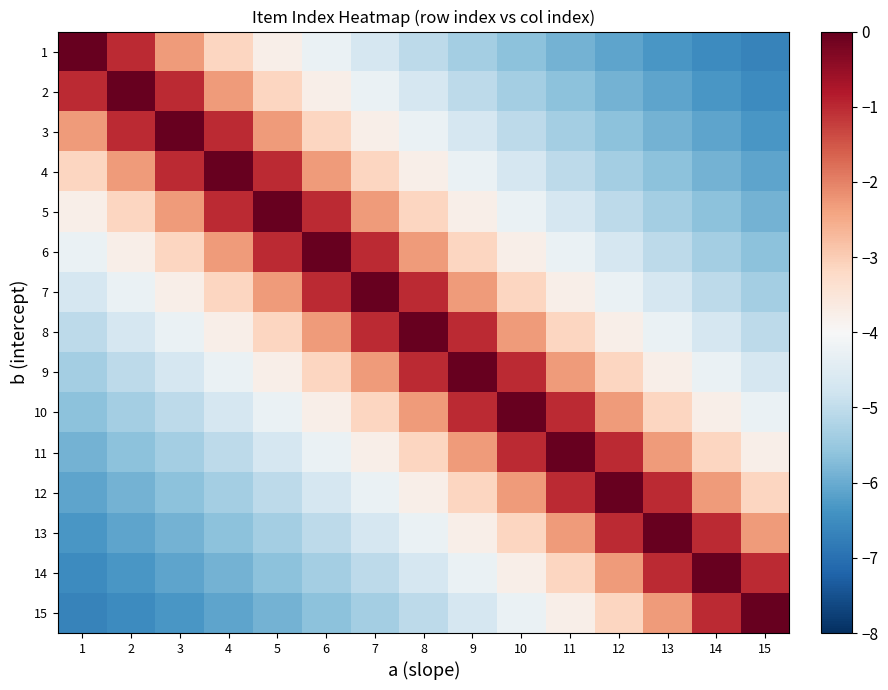

How many data points does each series have?

15